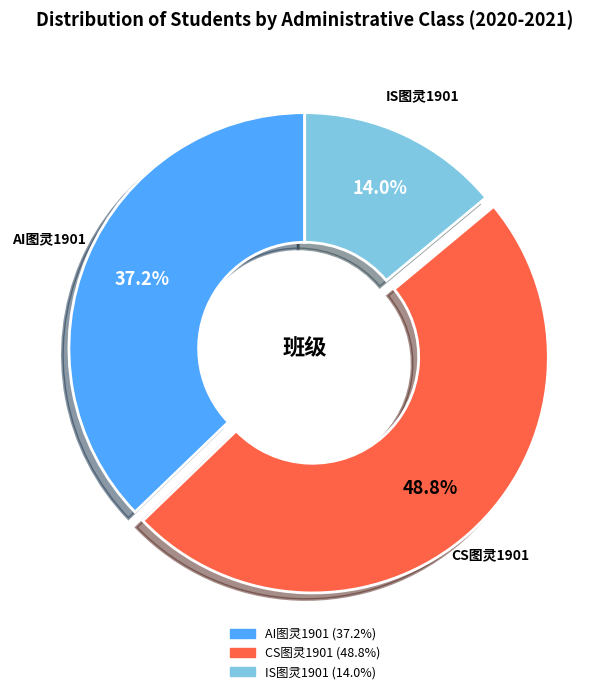

Is there any slice that represents more than half of the pie?

No